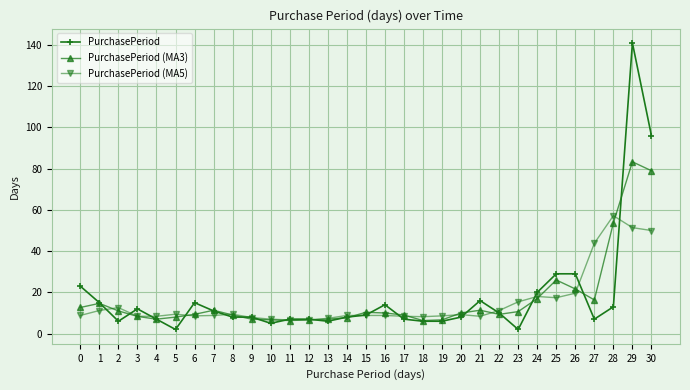

What is the value of the PurchasePeriod (MA3) point at the 12th from the left?

6.3